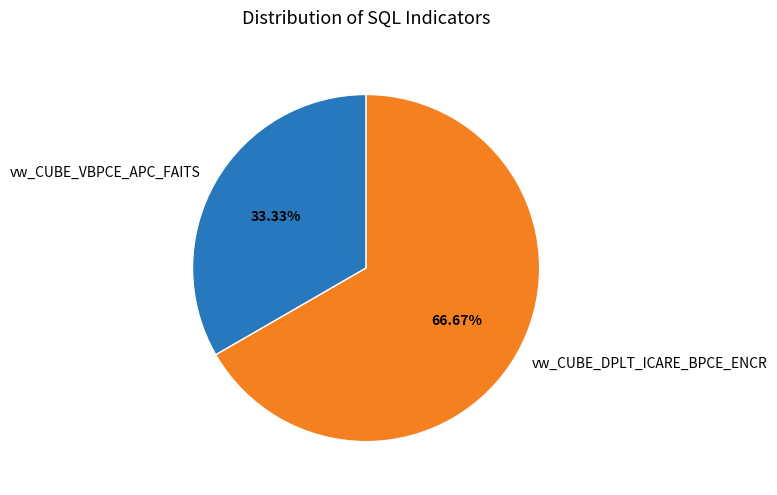

To the nearest percent, what percentage of the pie is vw_CUBE_VBPCE_APC_FAITS?

33%